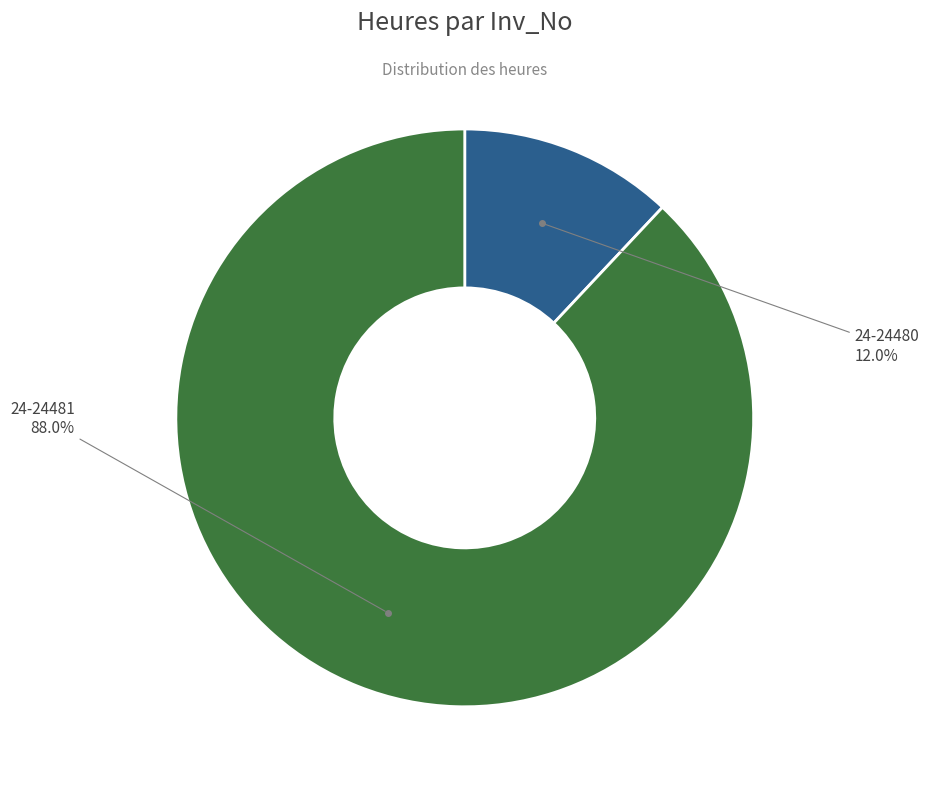

How many segments does this pie chart have?

2